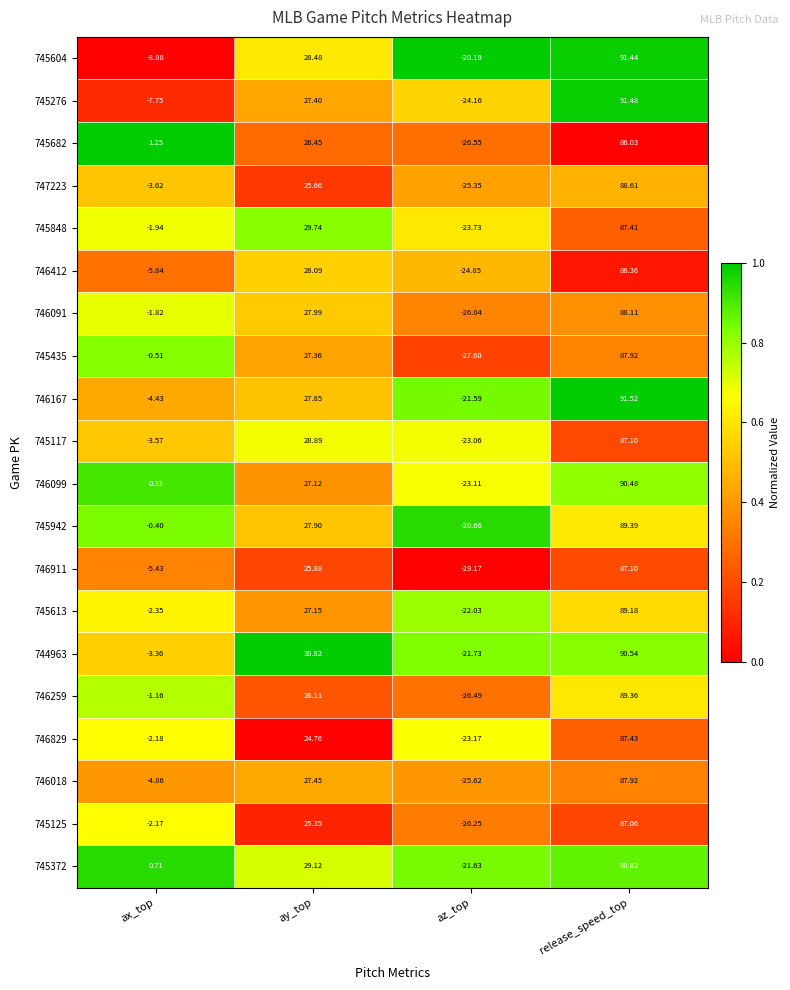

At which category does the chart reach its peak across all series?

release_speed_top